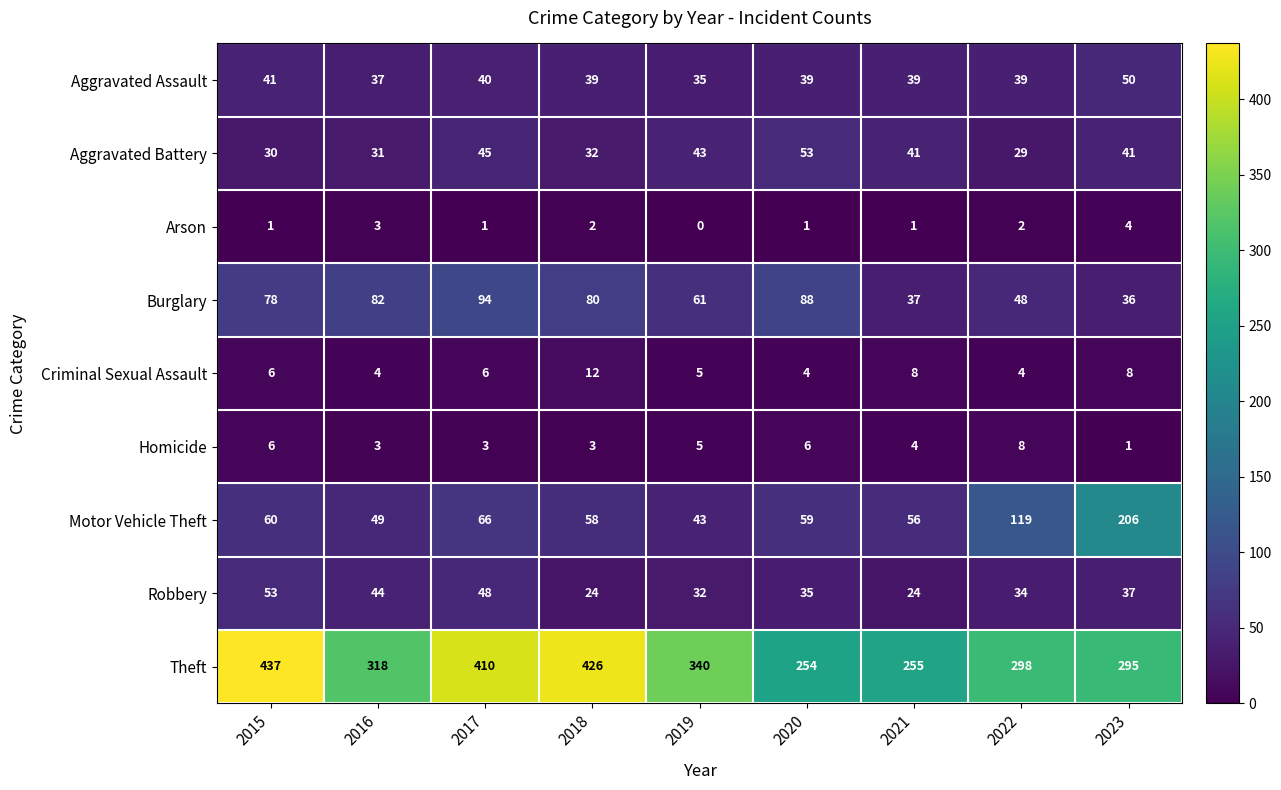

What is the sum of the Aggravated Assault values at 2015 and 2018?

80